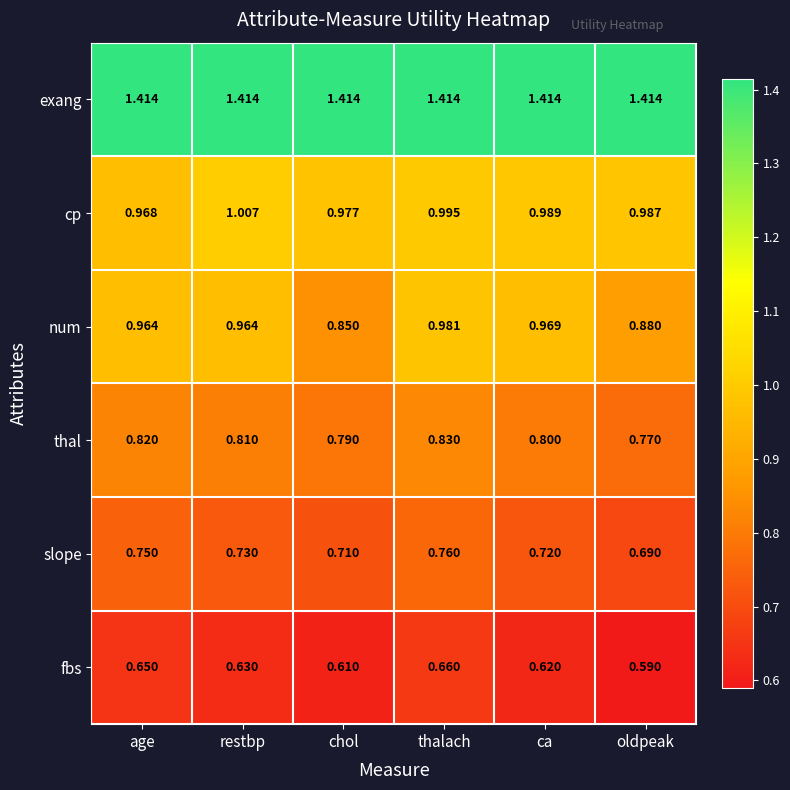

Which series has the widest spread of values?

num